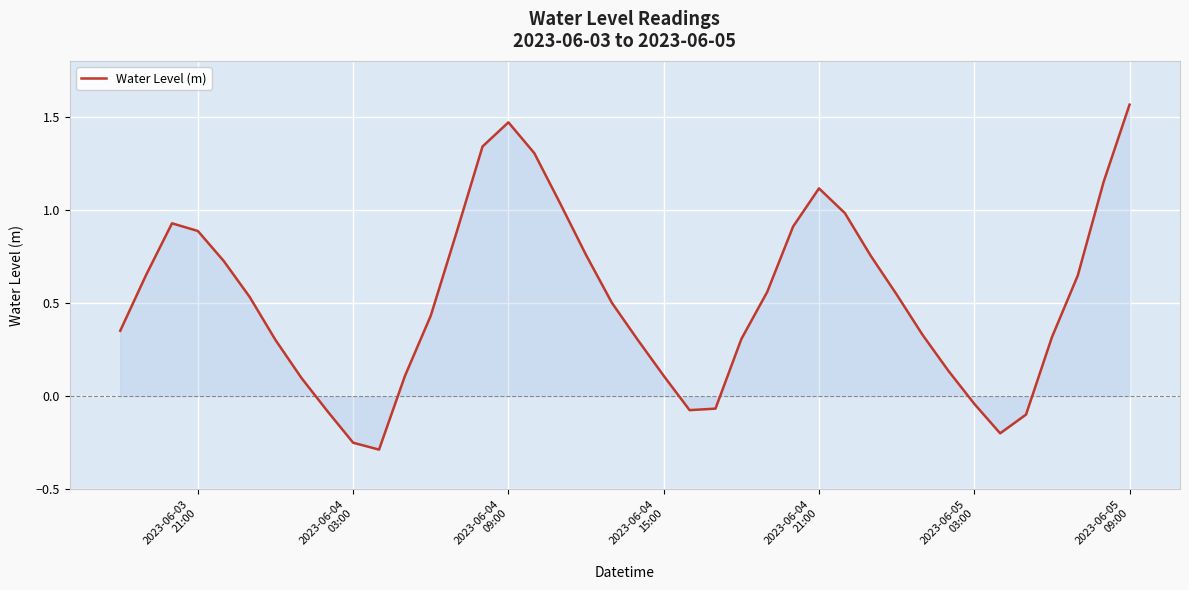

What is the difference between the maximum and minimum values?

1.9